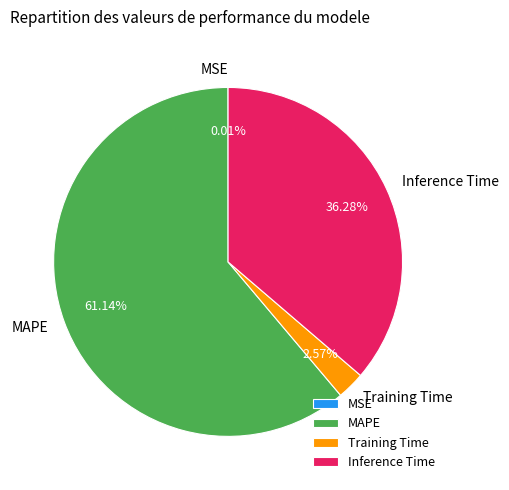

To the nearest percent, what percentage of the pie is Inference Time?

36%